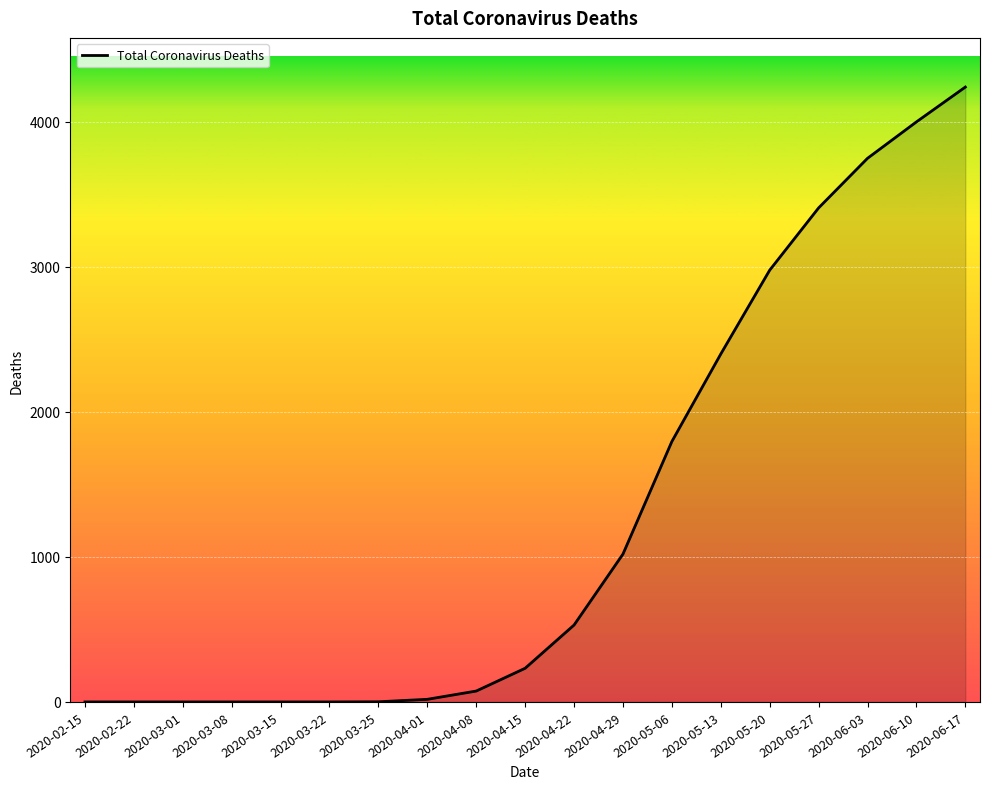

What is the sum of the values at 2020-02-22 and 2020-05-20?

2976